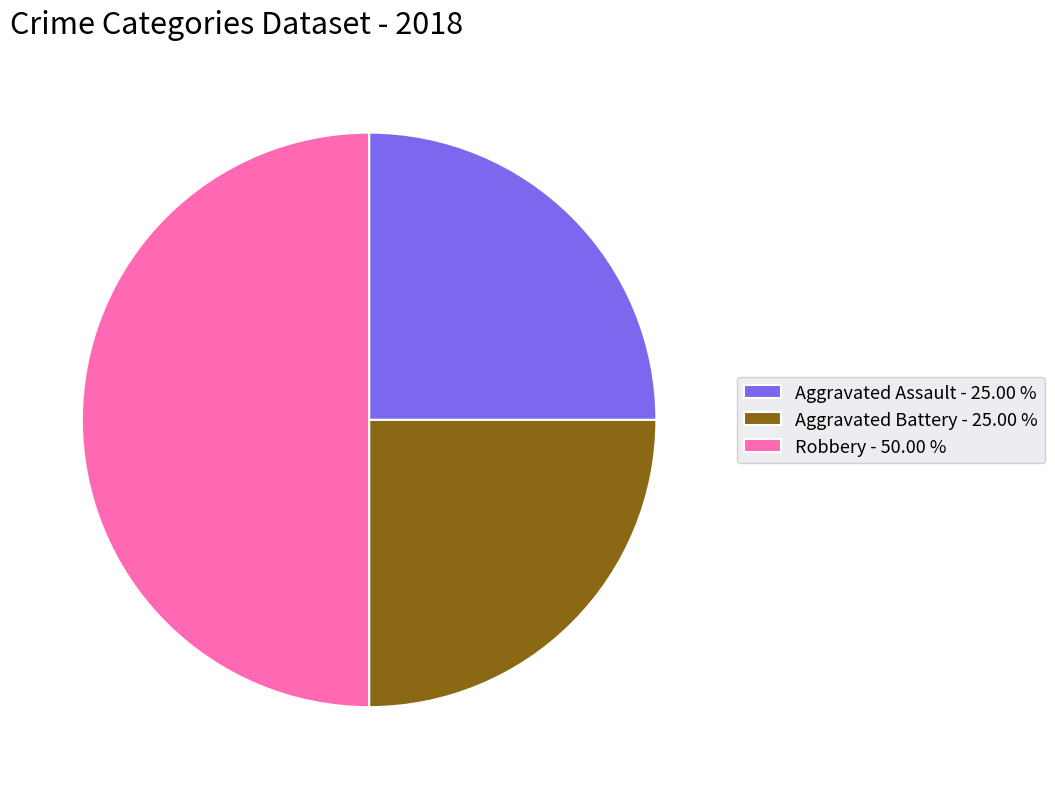

Between Robbery - 50.00 % and Aggravated Assault - 25.00 %, which is larger?

Robbery - 50.00 %